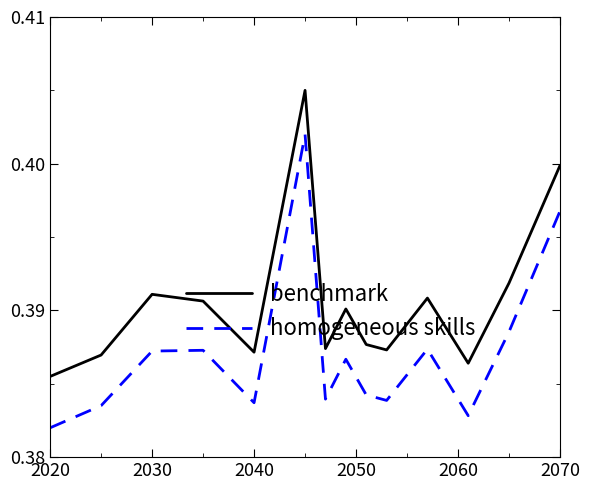

How many lines are shown in the chart?

2